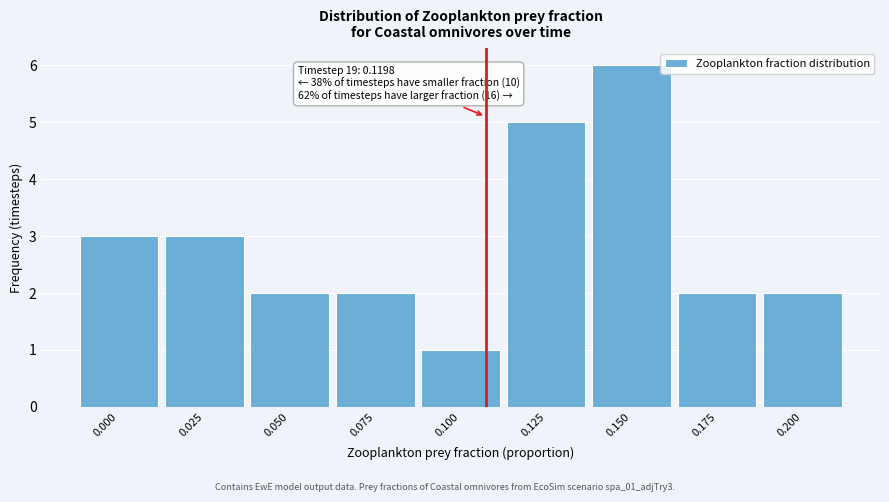

Reading left to right, extract all data points from this chart.

3	3	2	2	1	5	6	2	2